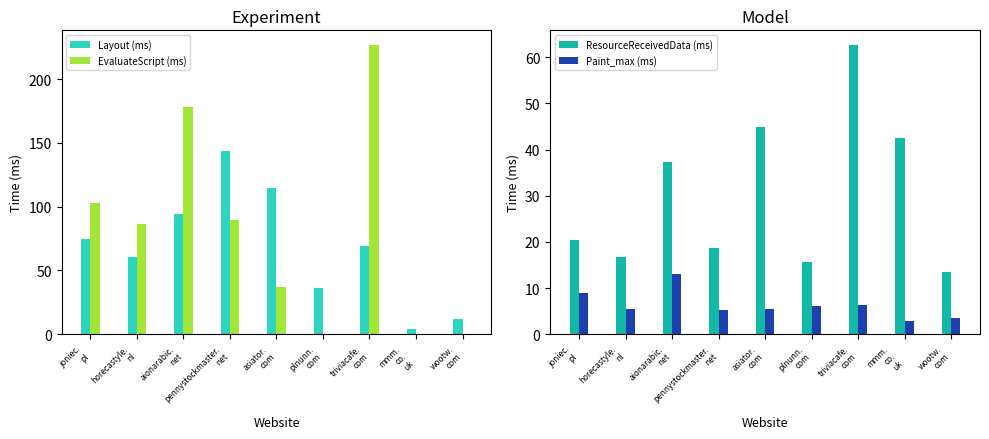

List the series in order of their overall mean, lowest first.

Paint_max (ms), ResourceReceivedData (ms), Layout (ms), EvaluateScript (ms)